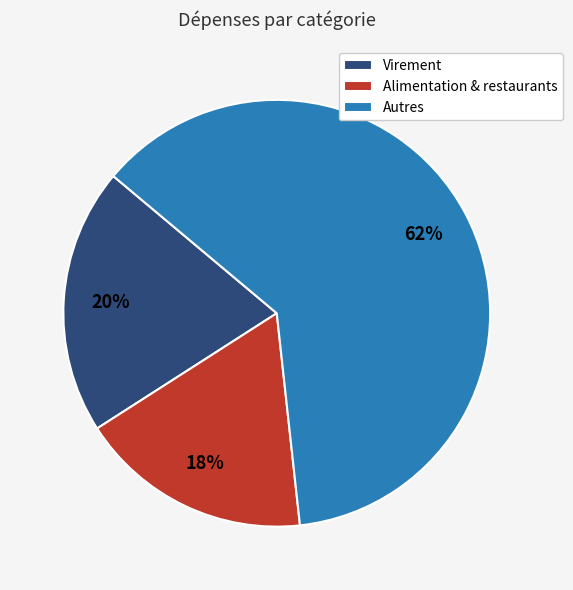

To the nearest percent, what portion does Virement represent?

20%